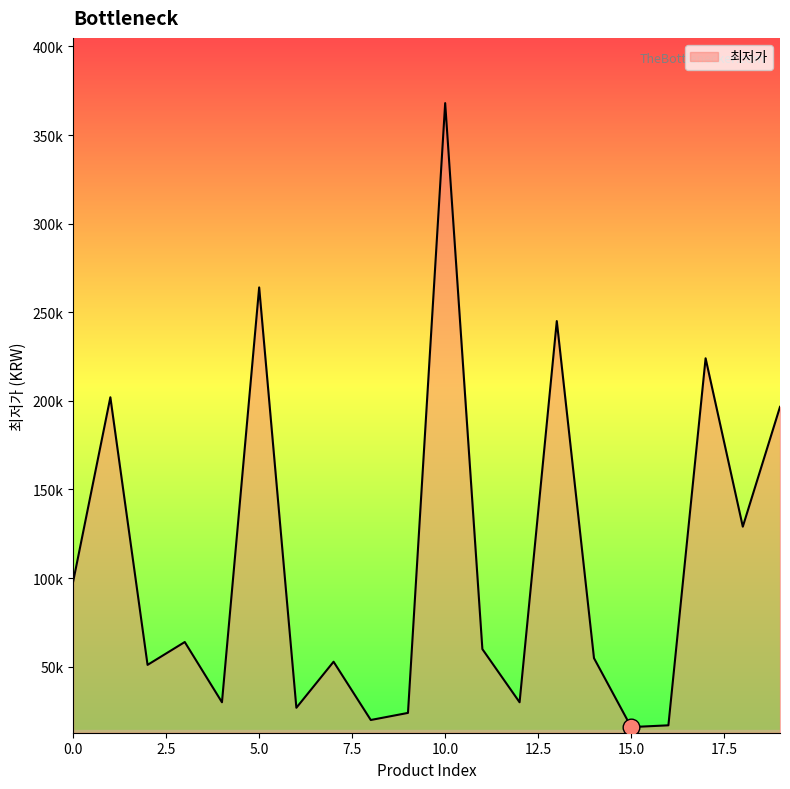

Does the chart have visible grid lines?

No